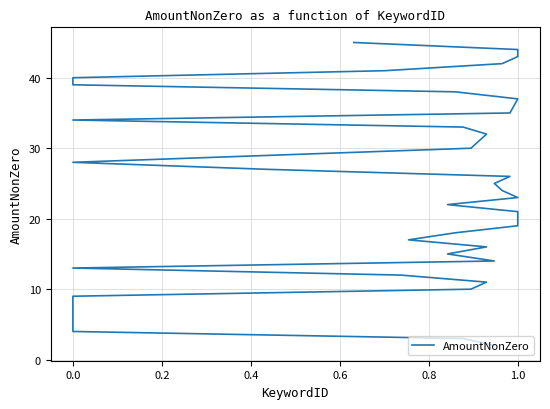

How many lines are shown in the chart?

1